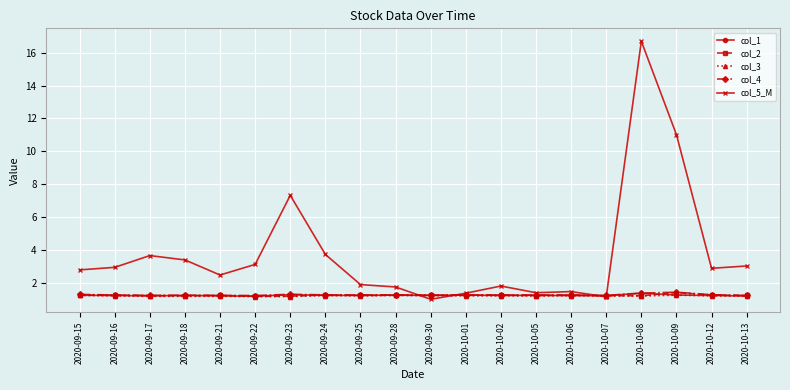

The col_4 series shows 1.2 at 2020-09-17. True or false?

True